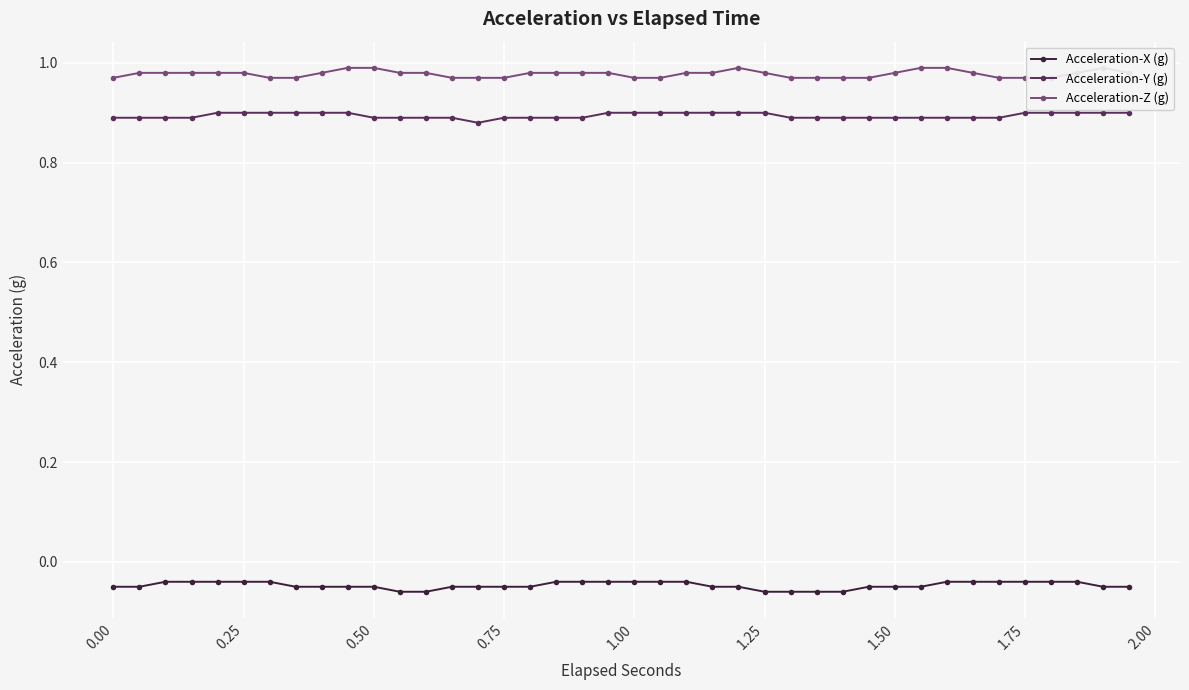

How many data points does each series have?

40